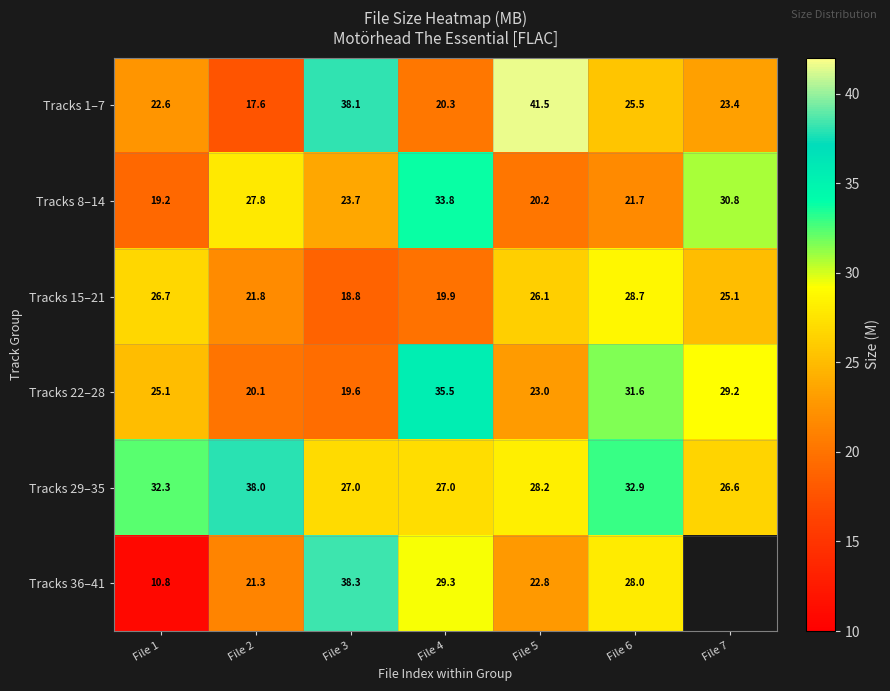

Between File 2 and File 5, which is larger?

File 5